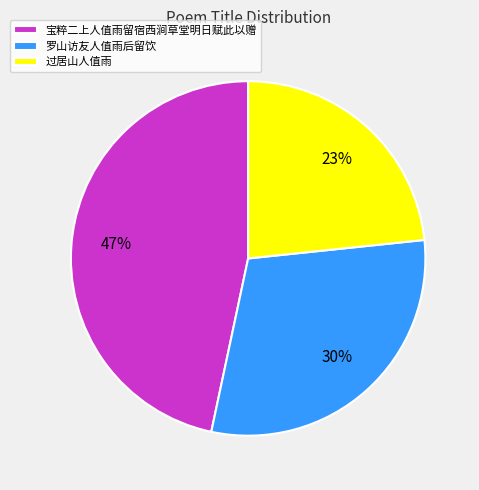

What percentage is the 罗山访友人值雨后留饮 slice, to the nearest percent?

30%